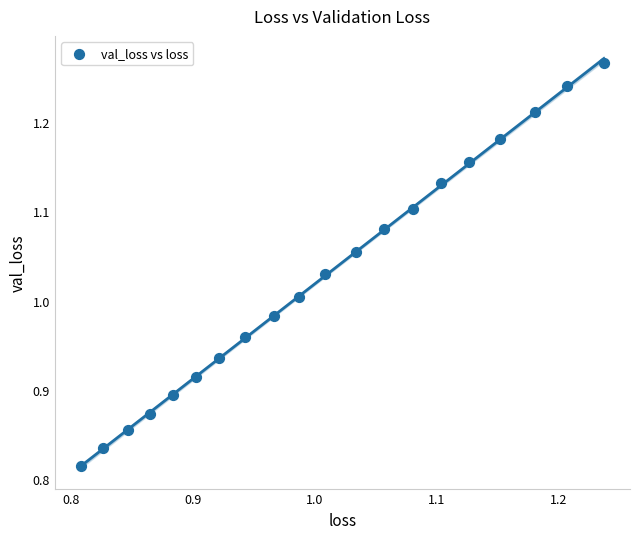

What is the range of Y values (max minus min)?

0.5